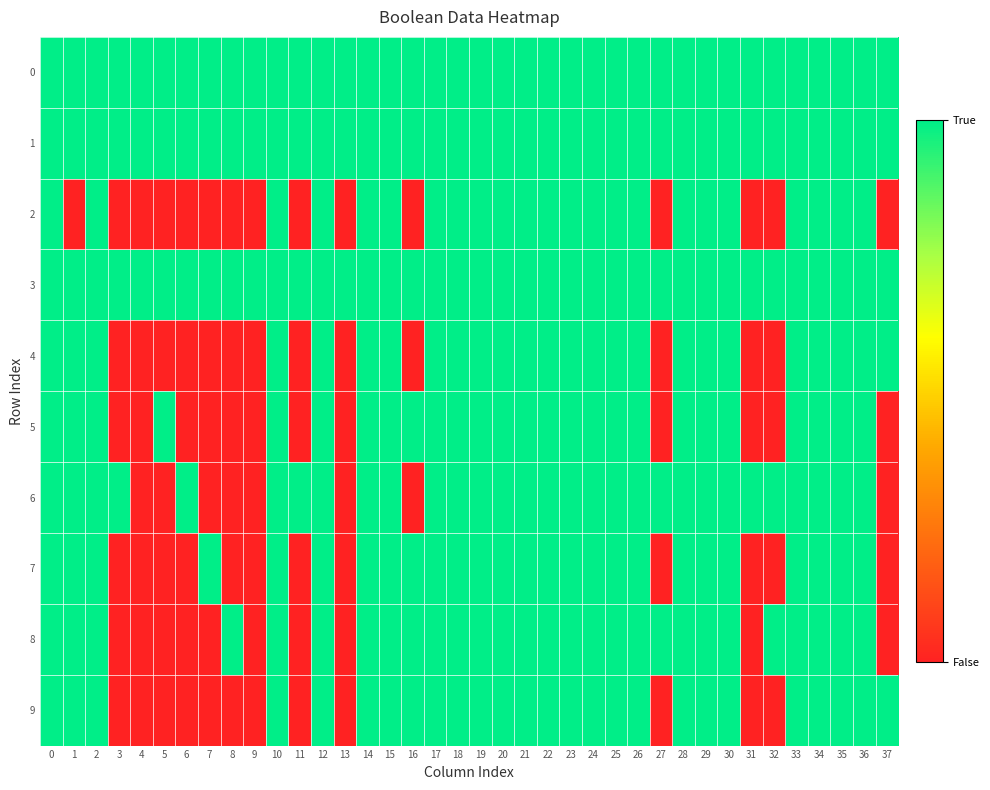

Rank the series by their maximum value, from lowest to highest.

0, 1, 2, 3, 4, 5, 6, 7, 8, 9